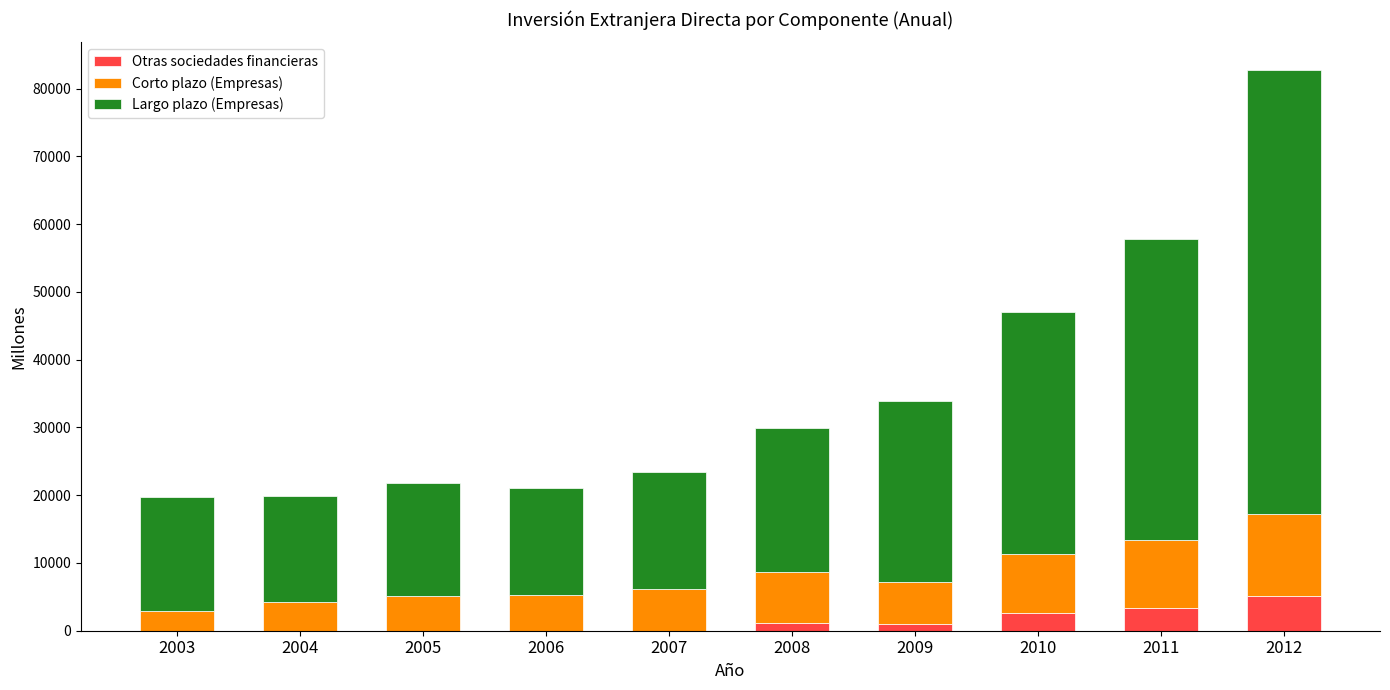

At which category is the sum across all series the highest?

2012